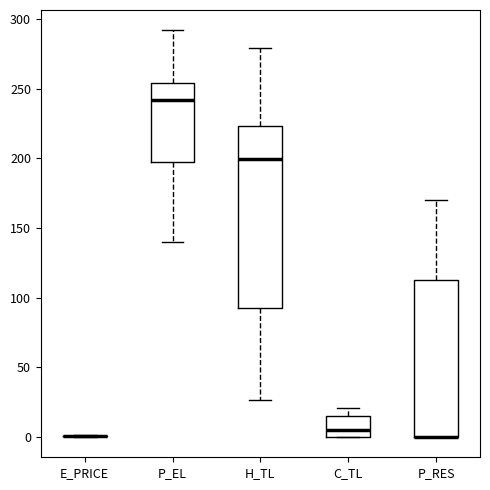

Reading left to right, read every box against the y-axis: the position of its median line, the range the box covers, and the ends of its whiskers. The values are not printed on the chart, so give them approximately, as read against the axis.

E_PRICE: box collapsed to a line at 0, whiskers 0 to 0
P_EL: median 240, box 195 to 255, whiskers 140 to 290
H_TL: median 200, box 90 to 225, whiskers 25 to 280
C_TL: median 5, box 0 to 15, whiskers 0 to 20
P_RES: median 0 (drawn on the box's lower edge), box 0 to 110, whiskers 0 to 170